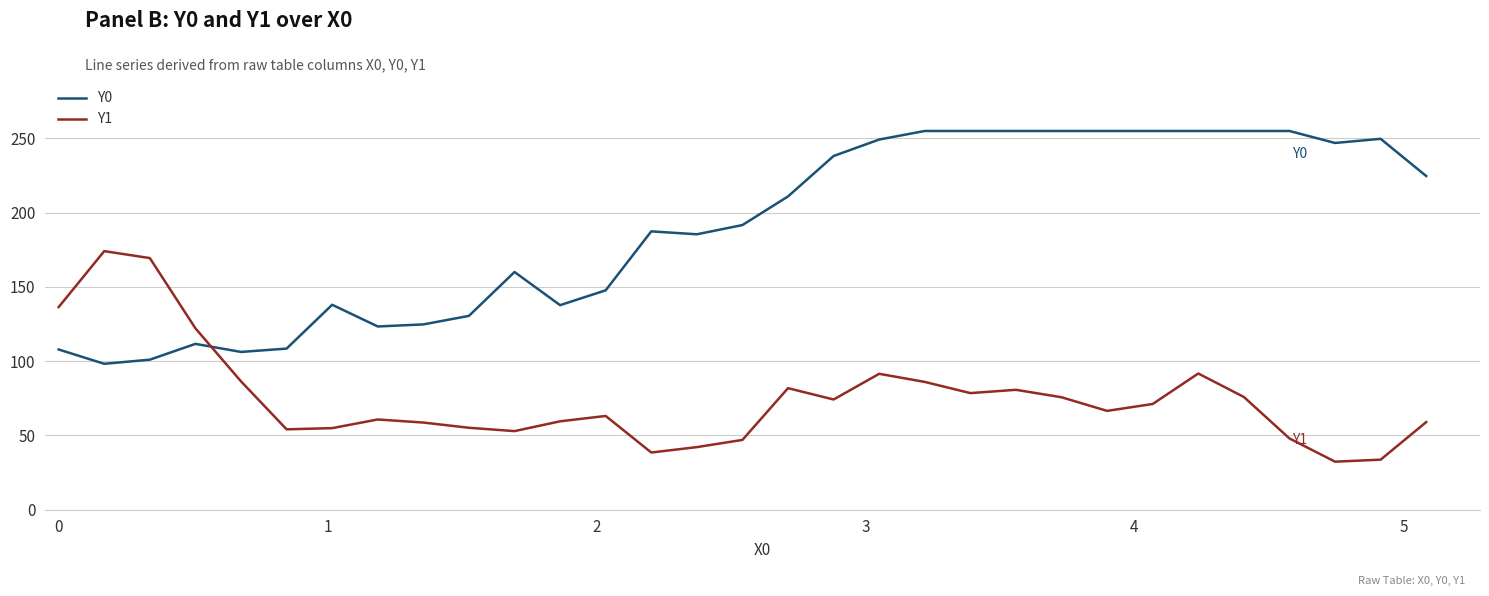

Which series ends up on top after the final intersection of Y0 and Y1?

Y0